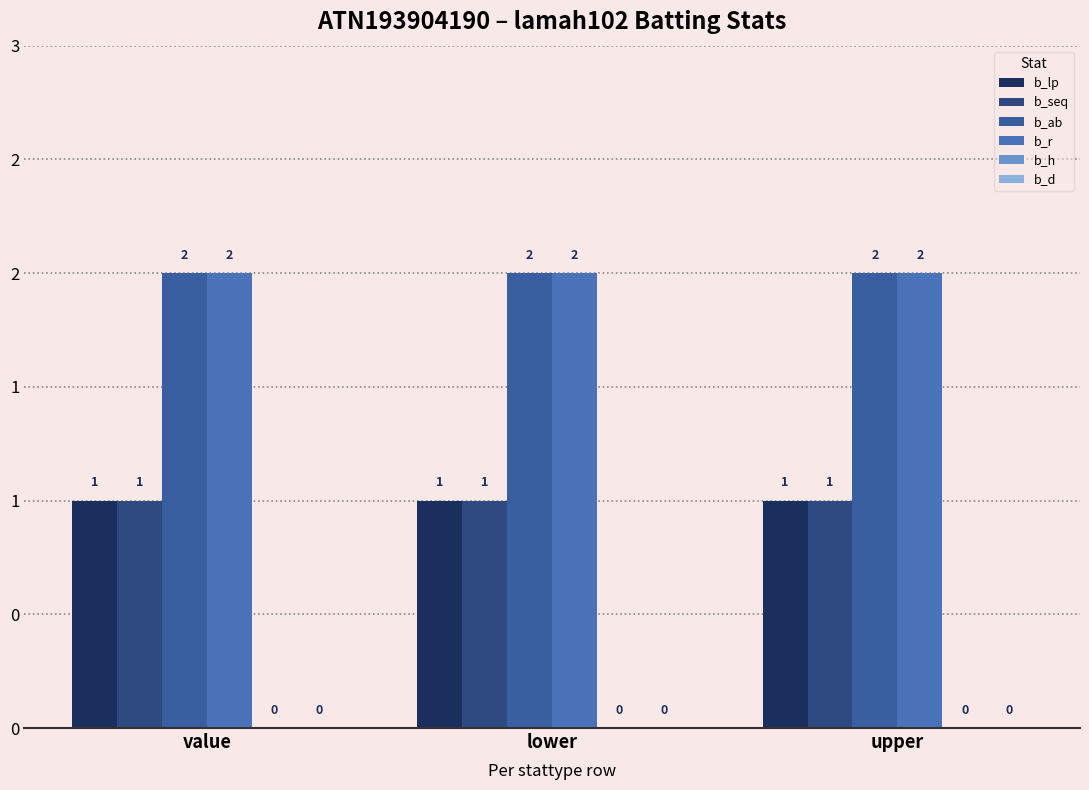

The b_ab series shows 1 at value. True or false?

False